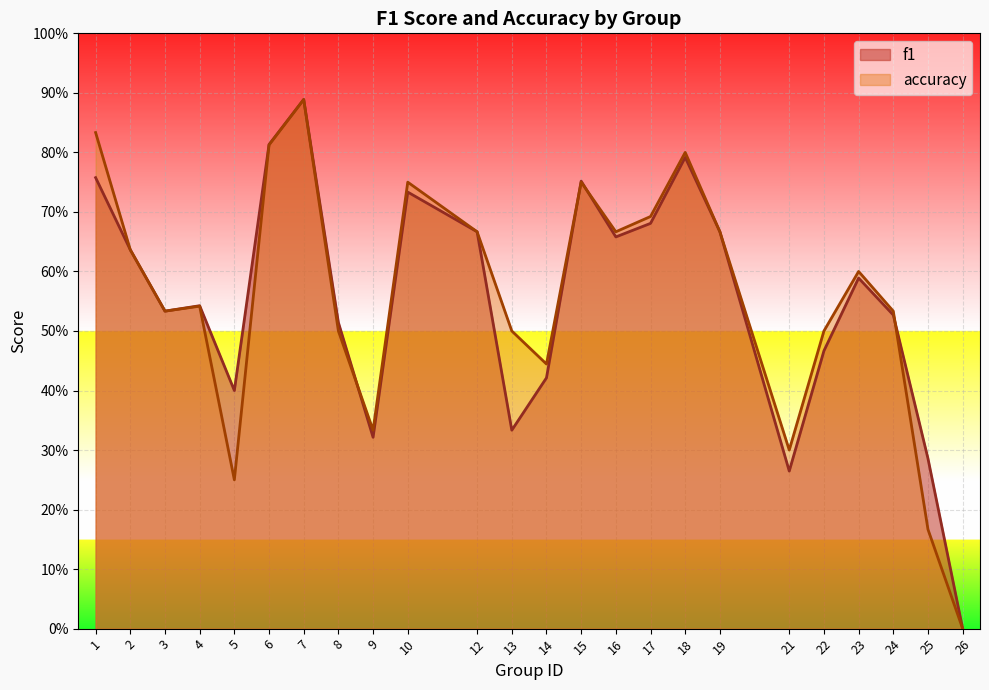

What value does the accuracy series have at 10?

0.8